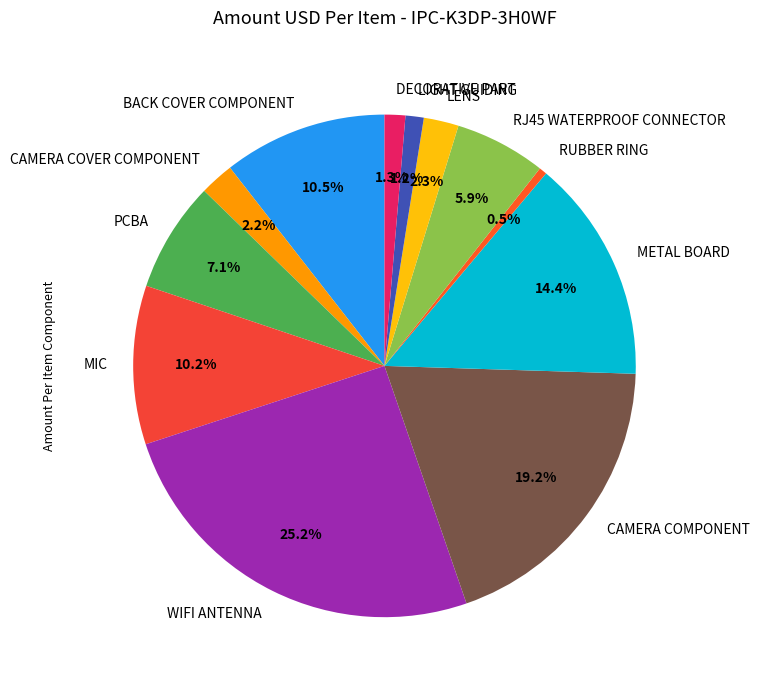

Do LENS and BACK COVER COMPONENT together represent more than half of the pie?

No